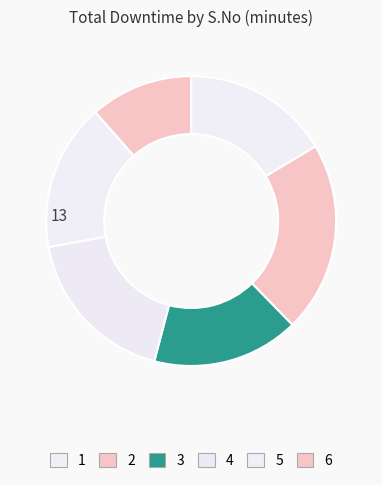

How many segments does this pie chart have?

6